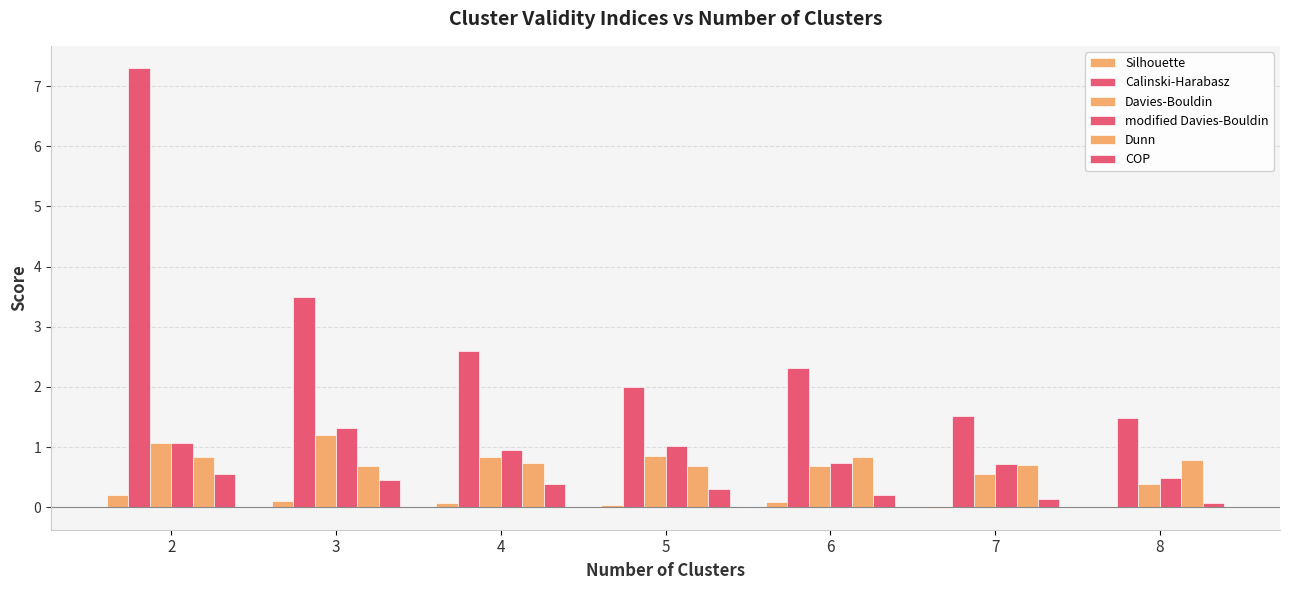

At how many categories does at least one series exceed 2?

4